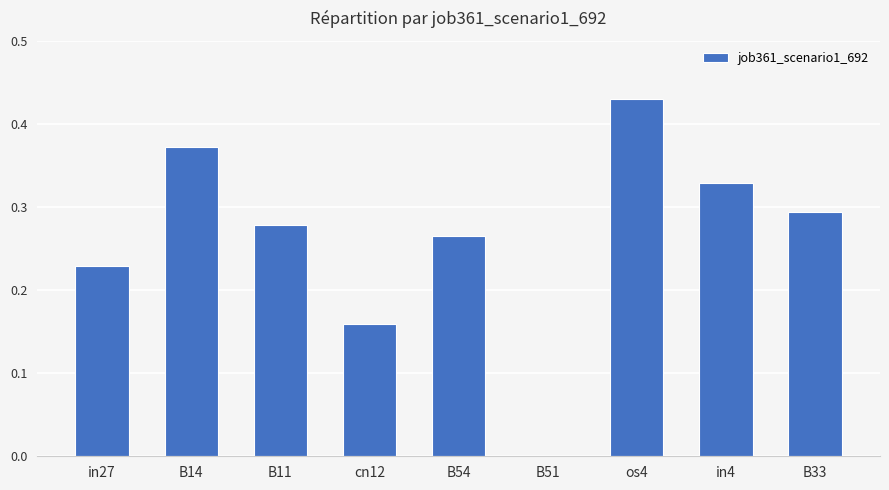

What is the sum of all values?

2.4